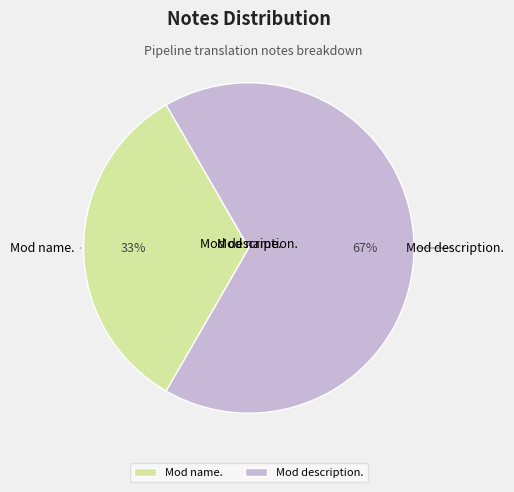

How many segments does this pie chart have?

2